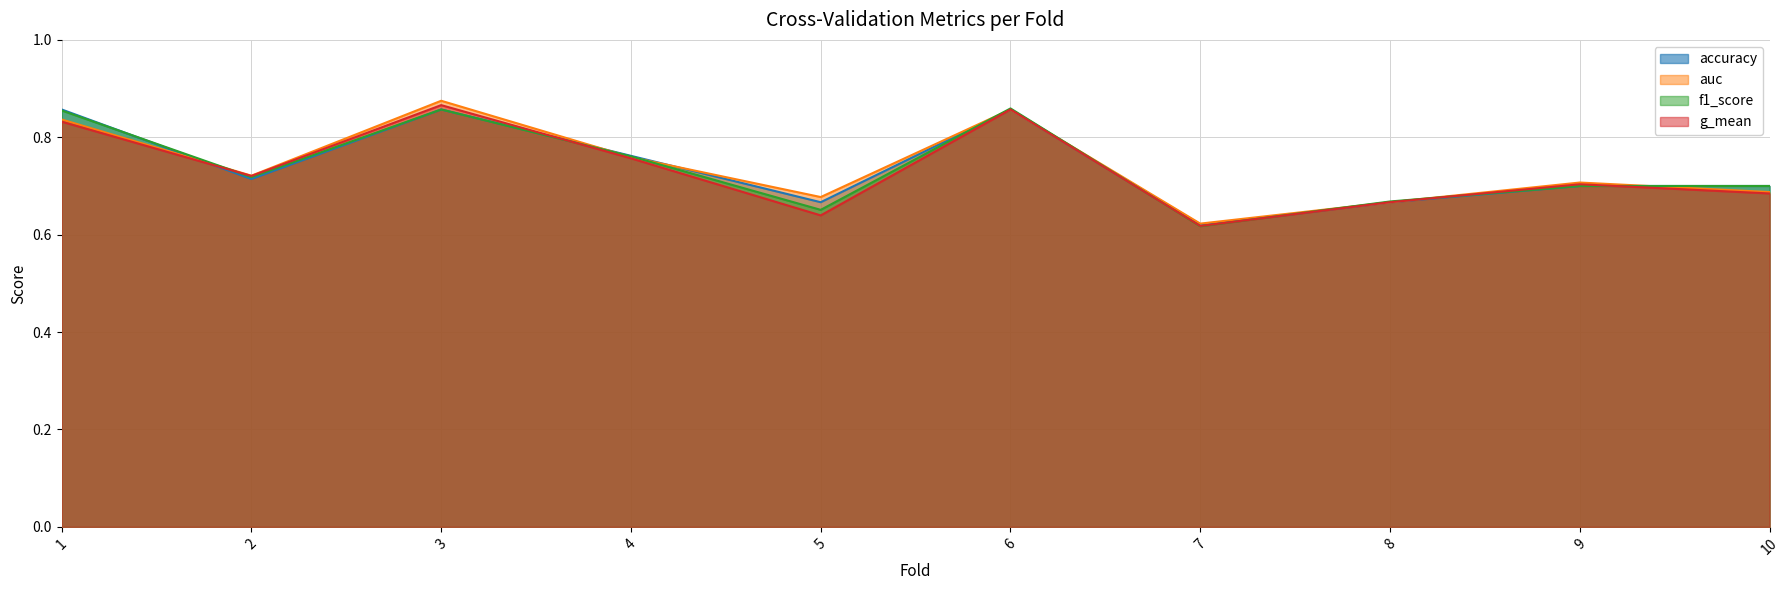

What is the sum of all g_mean values?

7.3